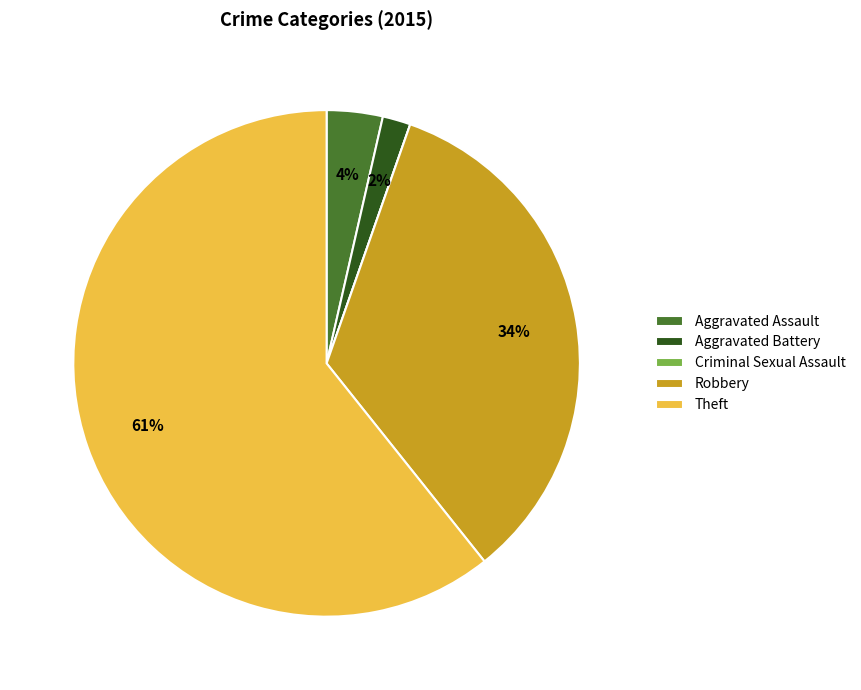

True or false: Aggravated Assault accounts for 4% of the total.

True